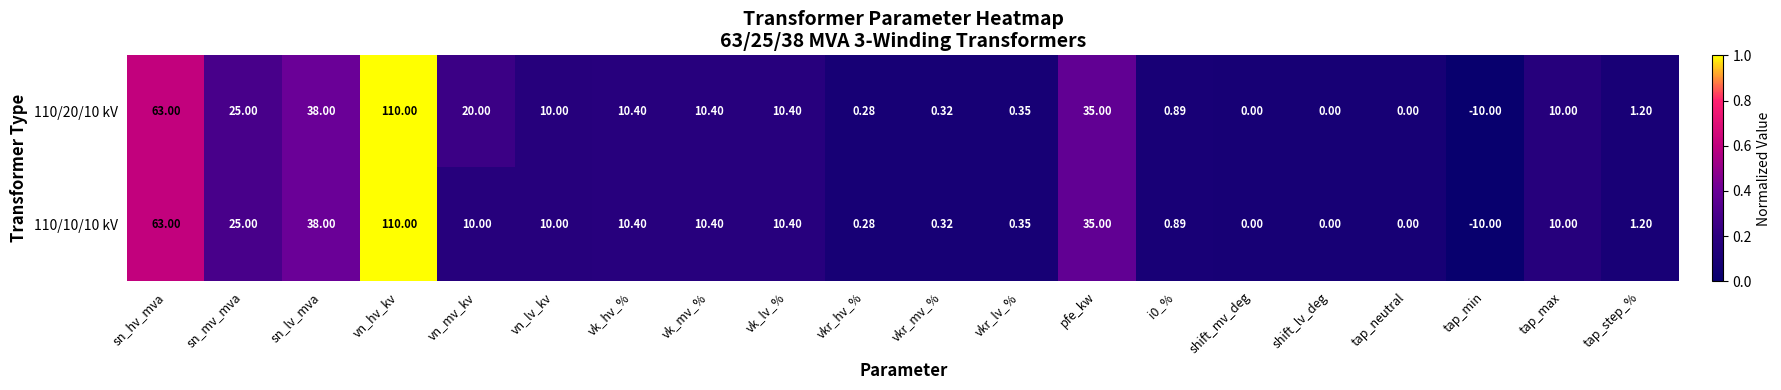

Where does the 110/10/10 kV series first go above 10?

sn_hv_mva